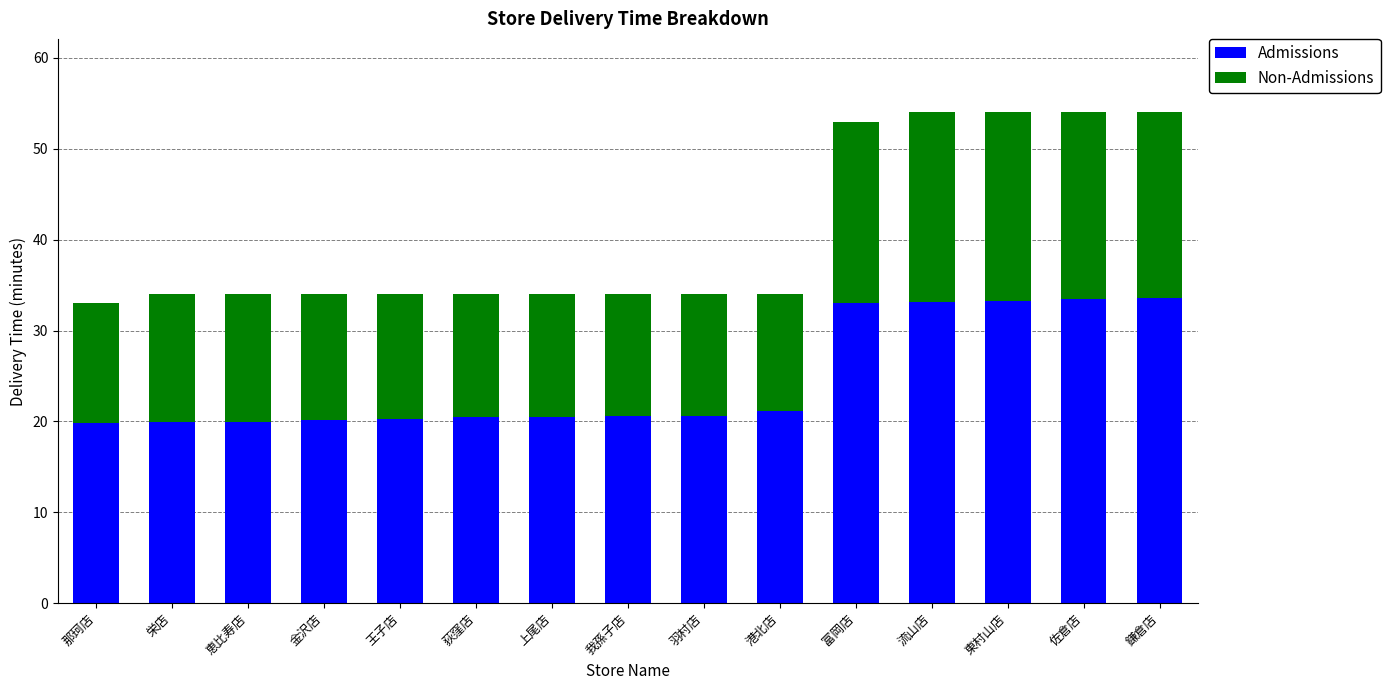

What is the approximate value of Admissions at 佐倉店?

33.4